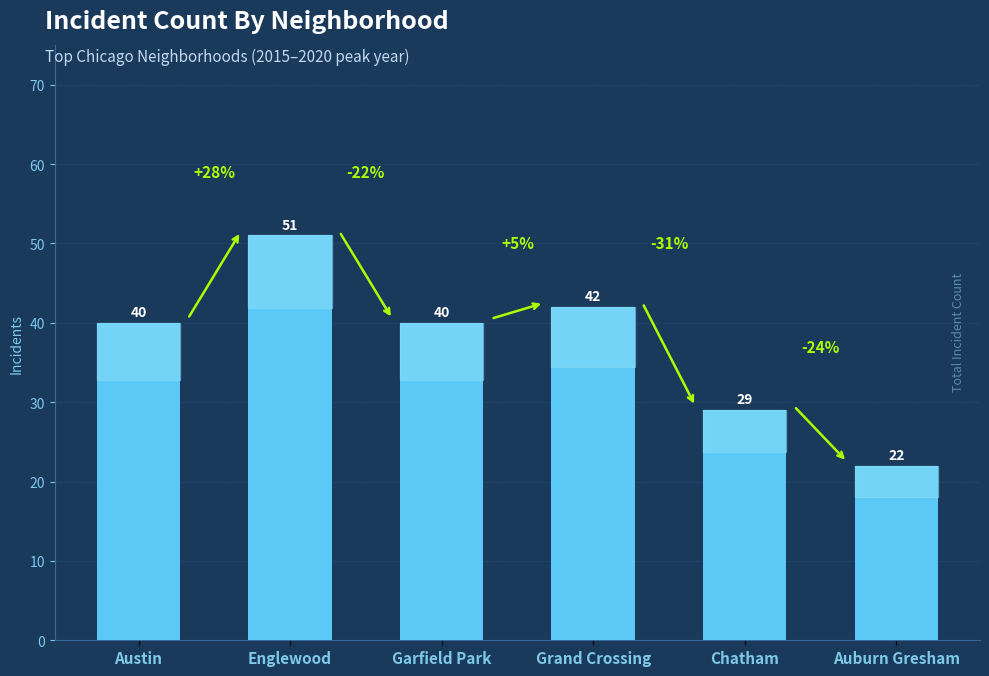

What is the approximate value at Garfield Park, to the nearest 10?

40